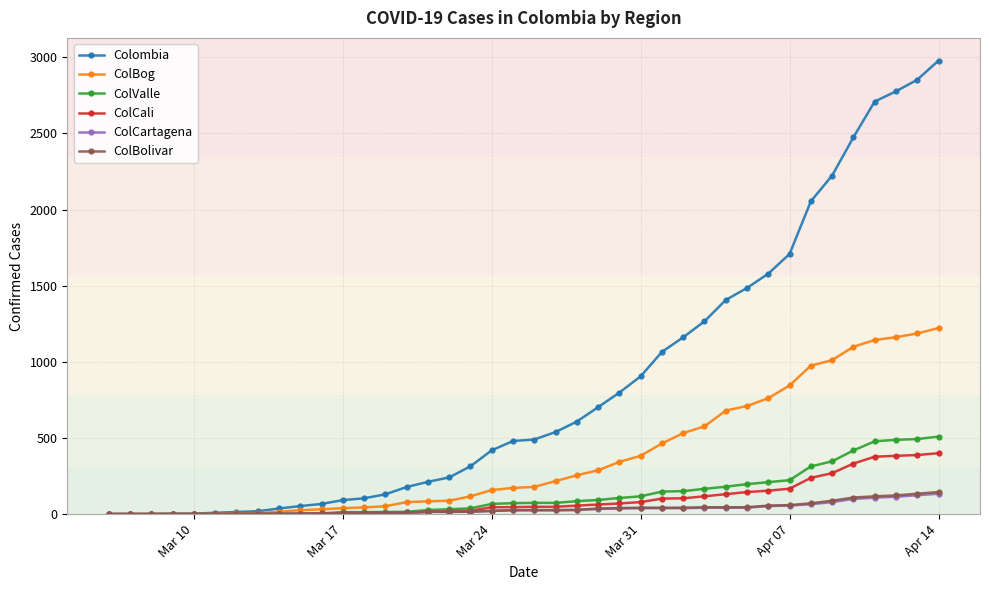

What is the maximum value for ColCali?

400